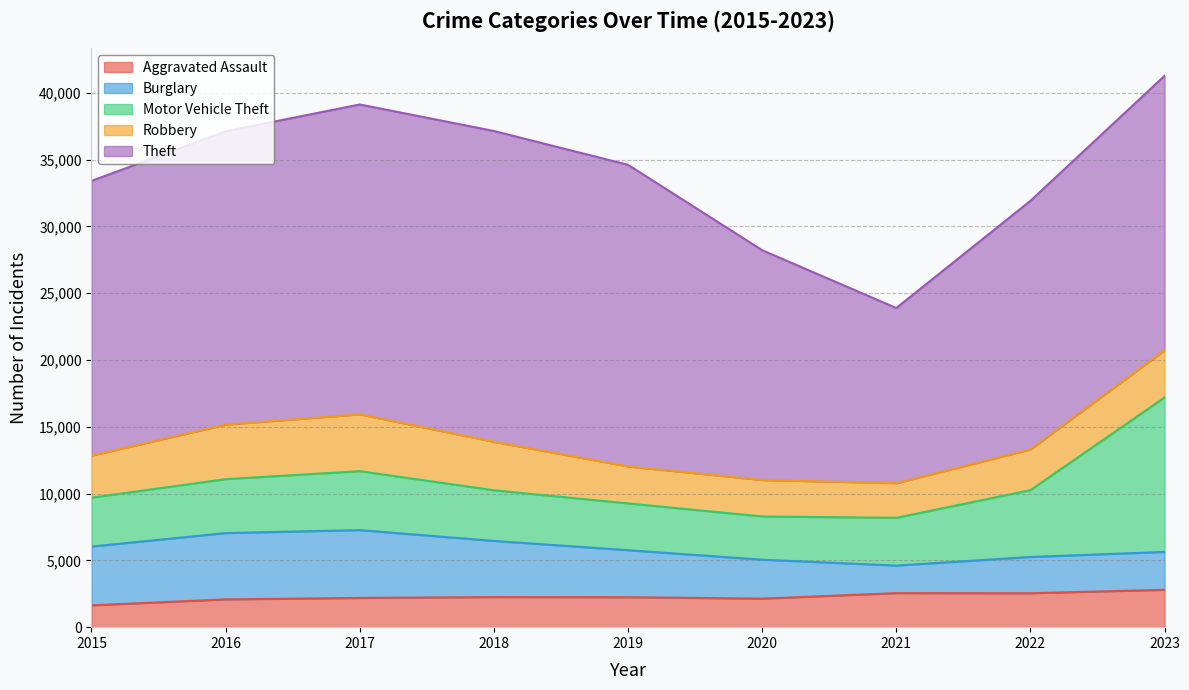

Where is Burglary nearest to the value 3569?

2019